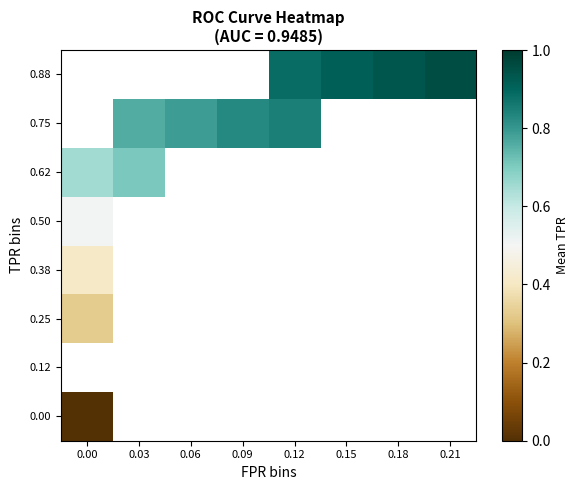

Is it true that 0.88 equals 0.3 at 0.12?

False